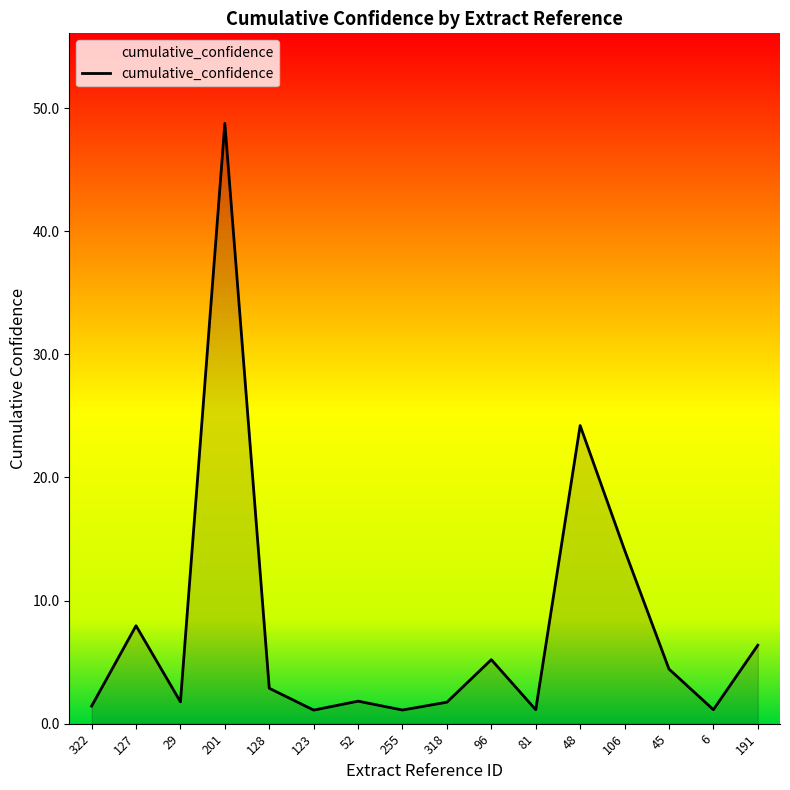

What is the ratio of the value at 29 to the value at 6?

1.6